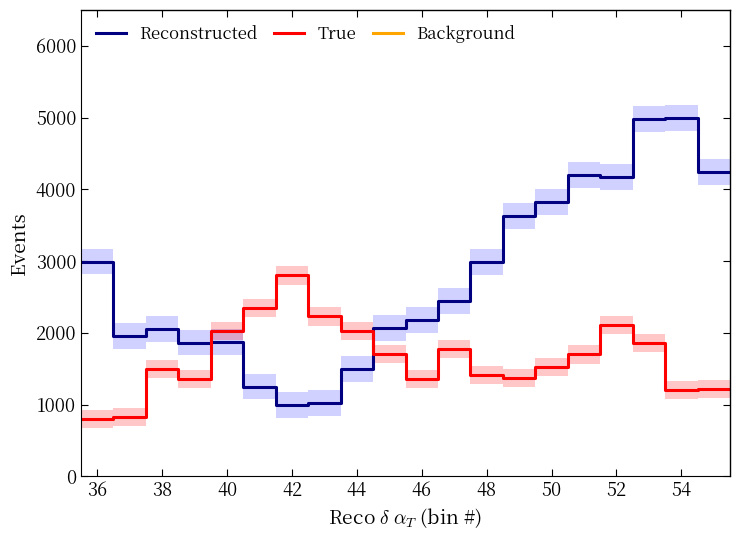

Rank the series by their average value, from highest to lowest.

Reconstructed, True, Background